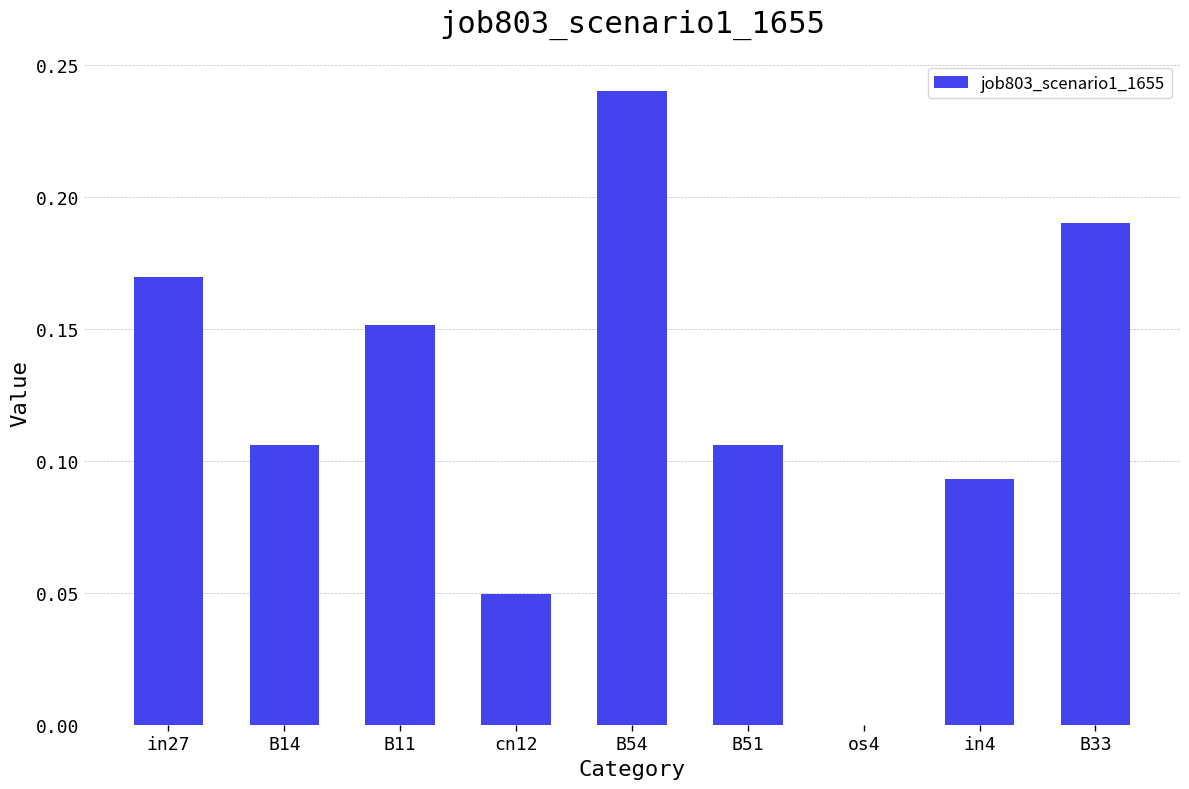

How many values are between 0 and 1?

9